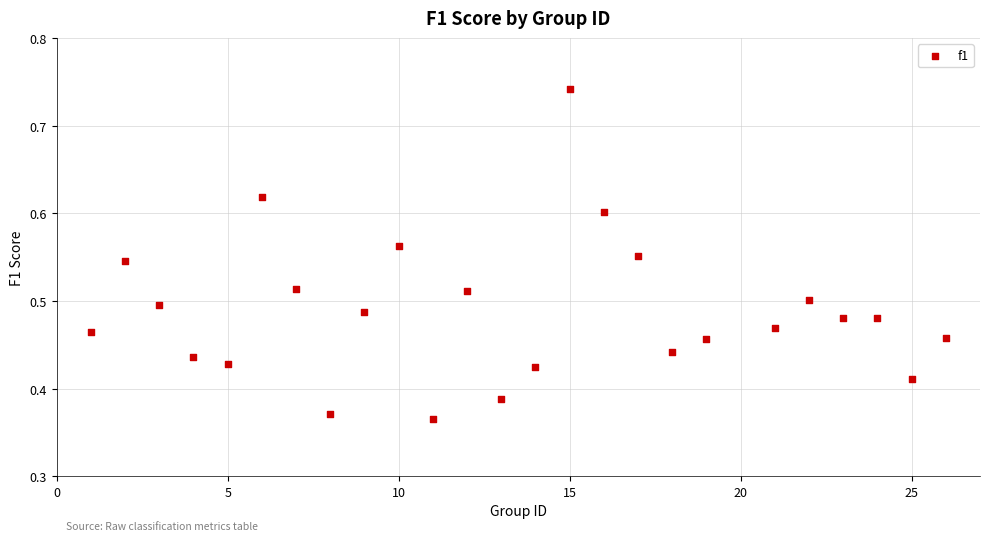

What is the range of X values (max minus min)?

25.0